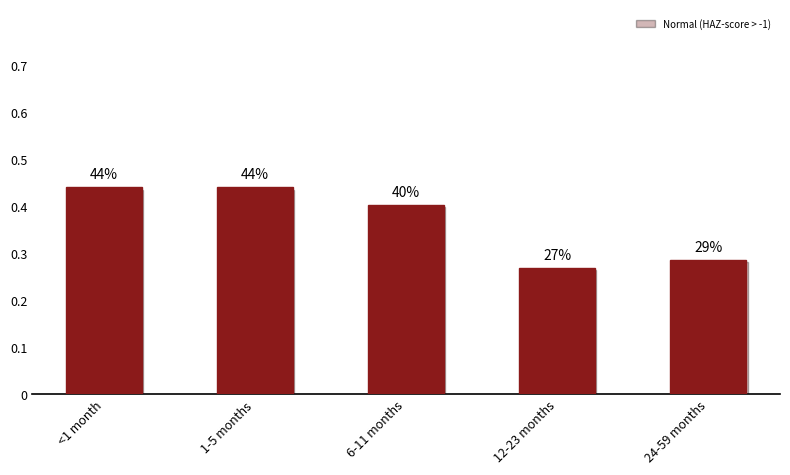

How many values are between 0 and 1?

5